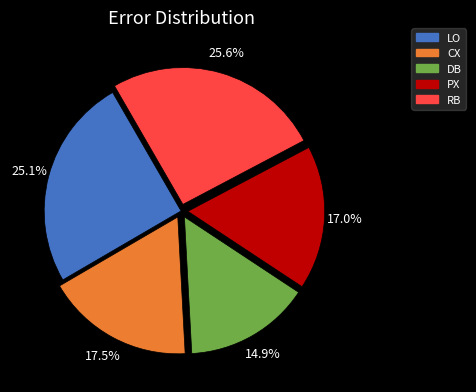

How many segments does this pie chart have?

5